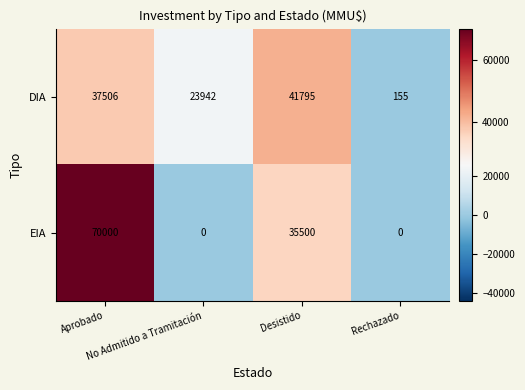

What is the average value of the DIA series?

25850